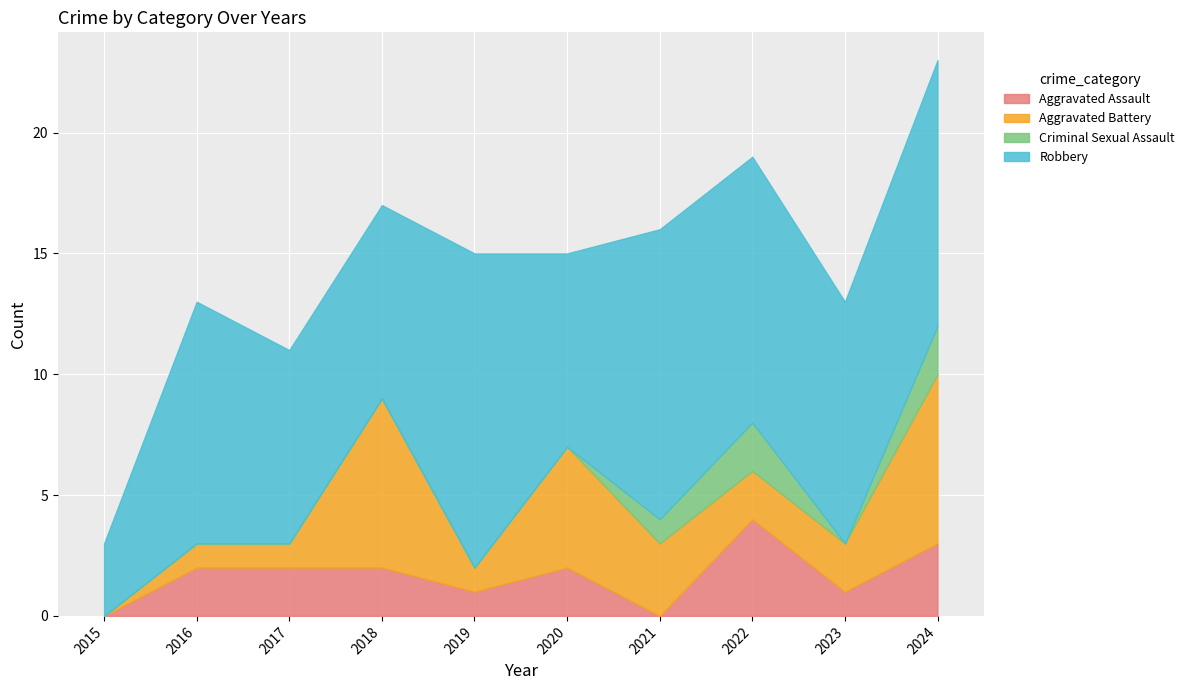

What are all the series names shown in the legend?

Aggravated Assault, Aggravated Battery, Criminal Sexual Assault, Robbery